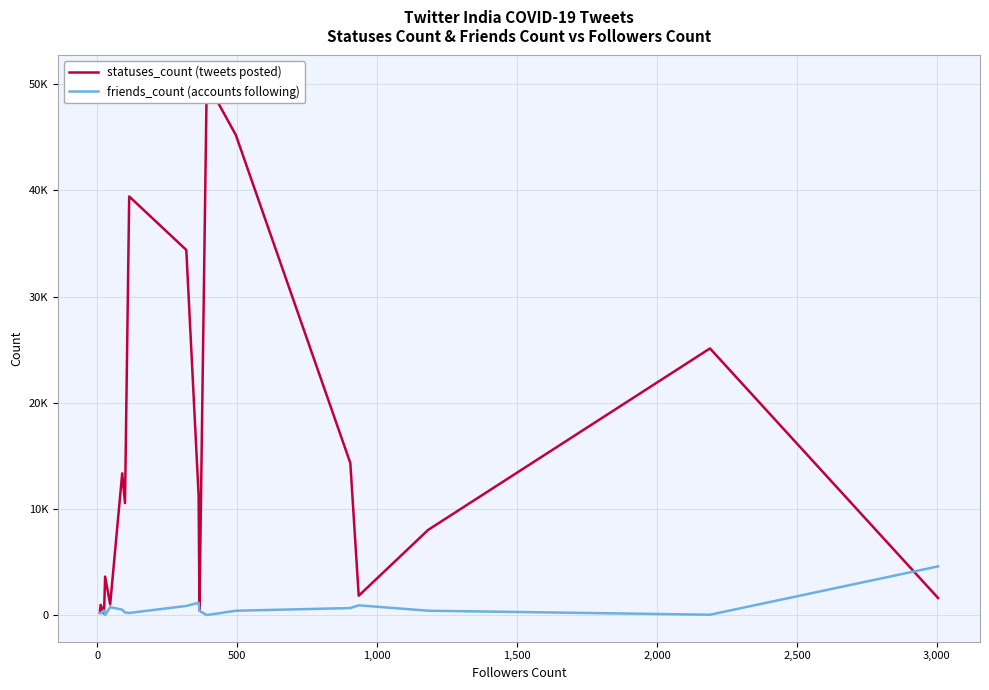

How many lines are shown in the chart?

2